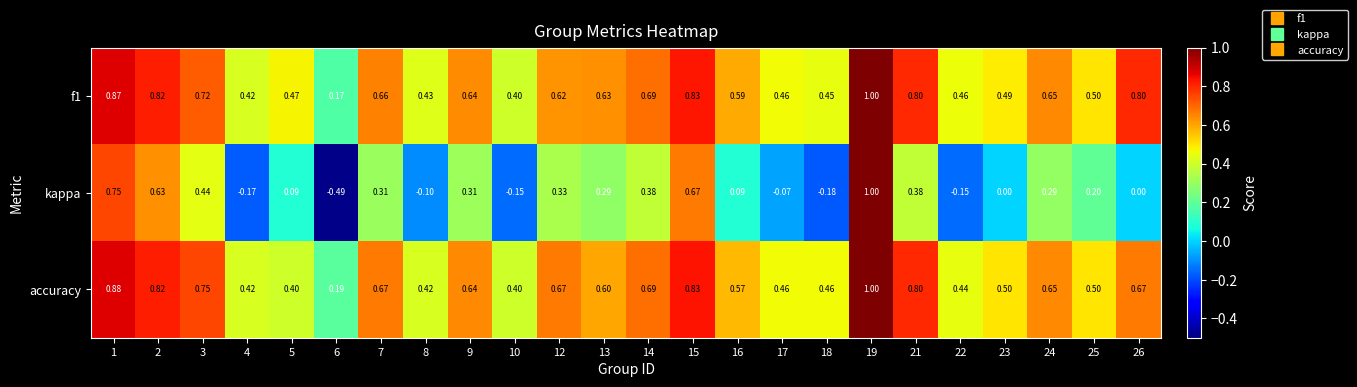

How many series are shown in this chart?

3